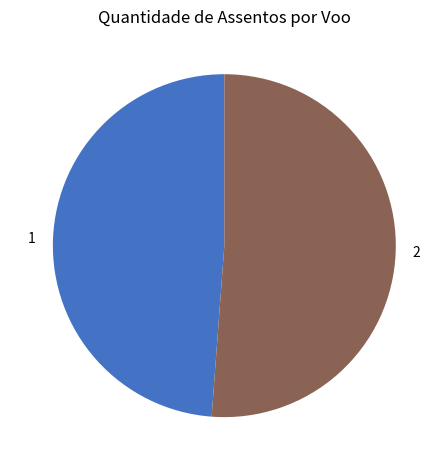

Combined, do 1 and 2 account for over 50%?

Yes